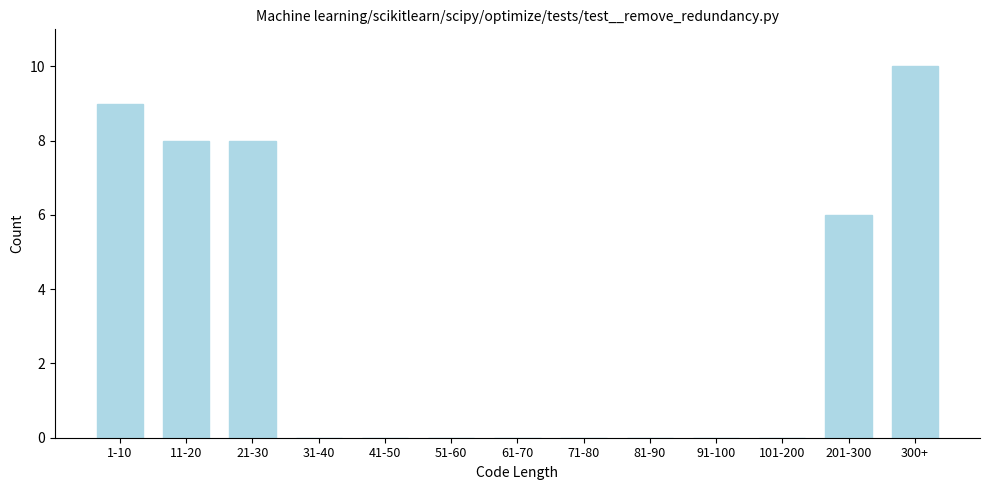

Reading left to right, transcribe all the data shown in this chart.

1-10=9	11-20=8	21-30=8	31-40=0	41-50=0	51-60=0	61-70=0	71-80=0	81-90=0	91-100=0	101-200=0	201-300=6	300+=10